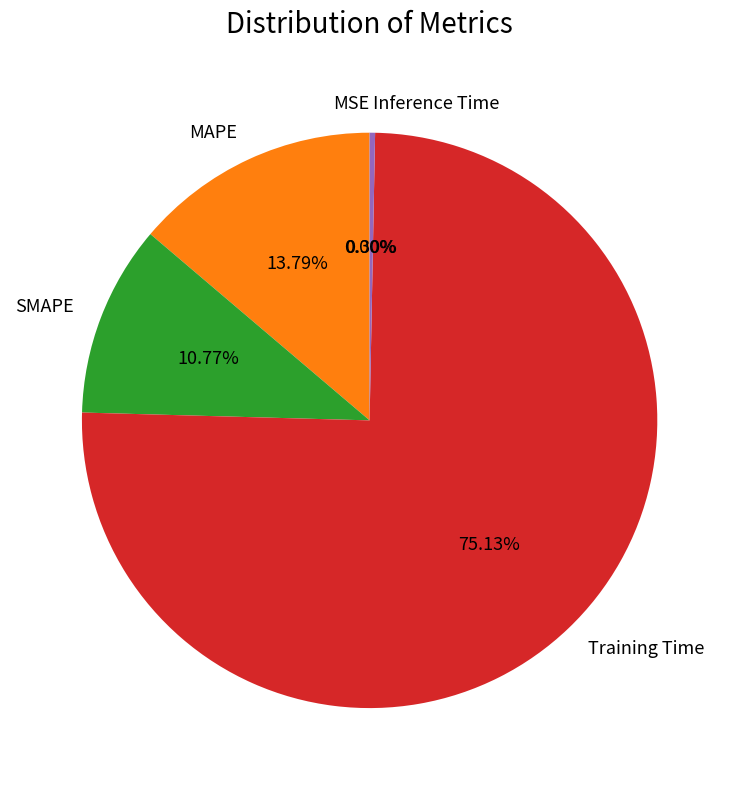

To the nearest percent, what is the average slice percentage?

20%